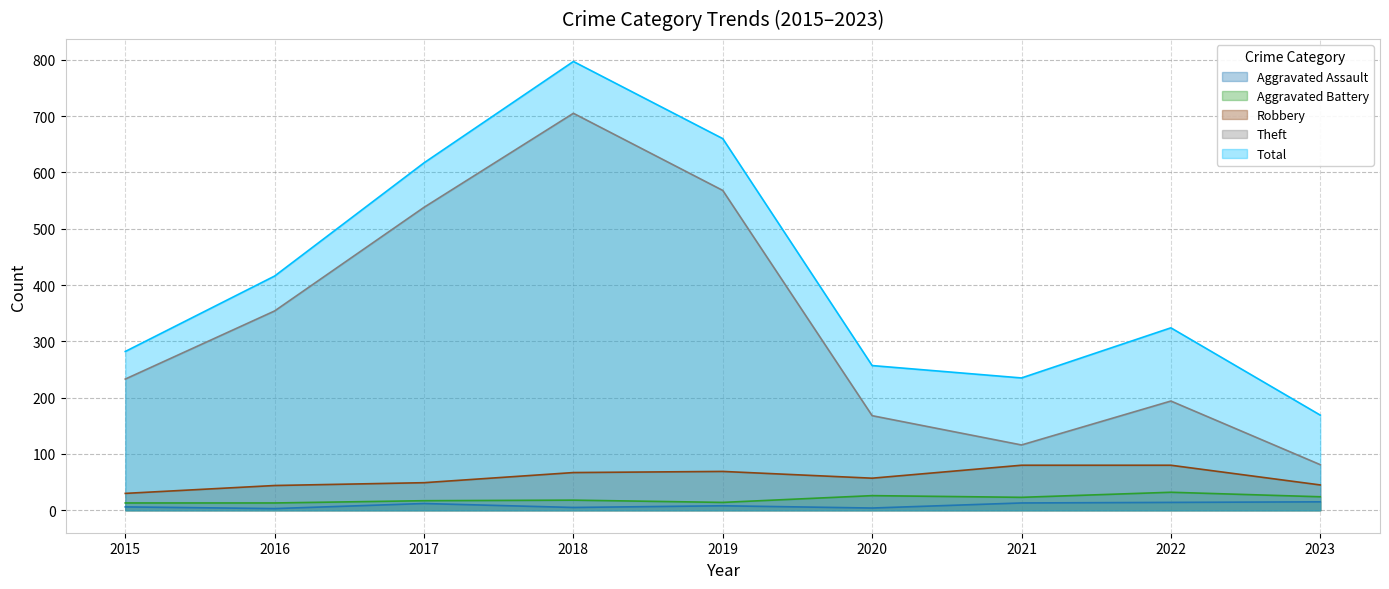

How many lines are shown in the chart?

5